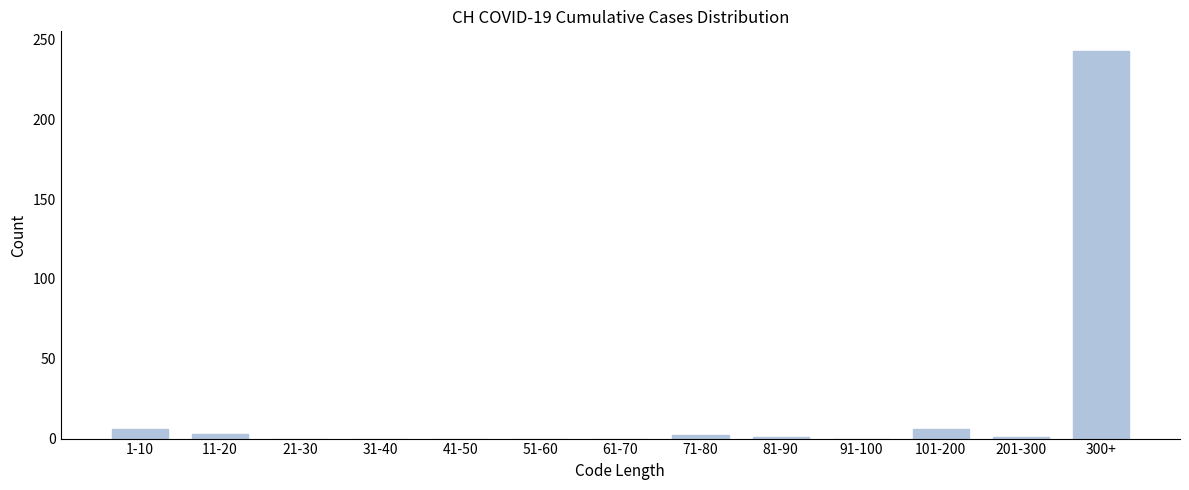

The value at 21-30 is 0. True or false?

True